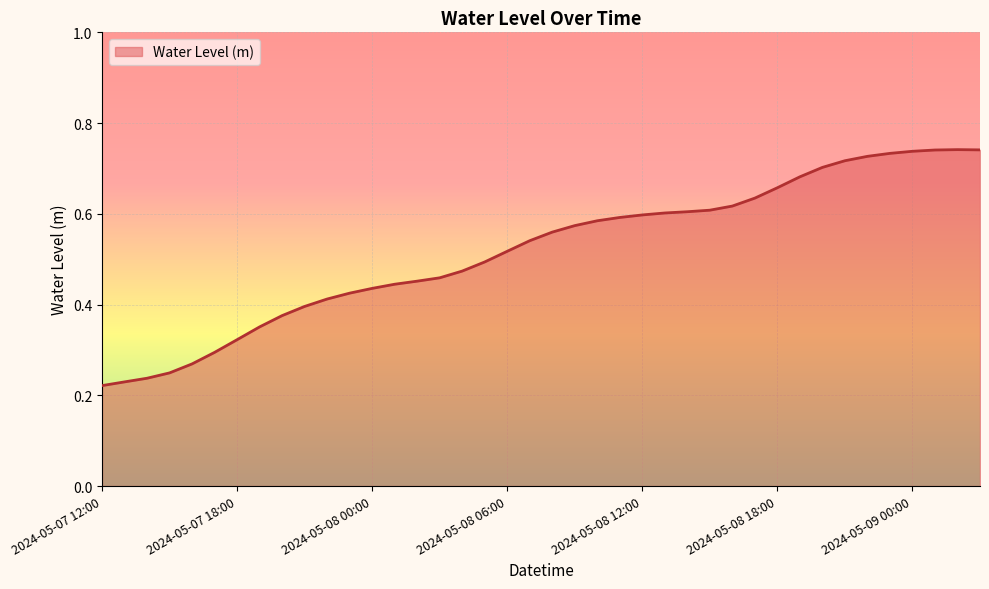

Reading right to left, extract all data points from this chart.

2024-05-09 03:00=0.7	2024-05-09 02:00=0.7	2024-05-09 01:00=0.7	2024-05-09 00:00=0.7	2024-05-08 23:00=0.7	2024-05-08 22:00=0.7	2024-05-08 21:00=0.7	2024-05-08 20:00=0.7	2024-05-08 19:00=0.7	2024-05-08 18:00=0.7	2024-05-08 17:00=0.6	2024-05-08 16:00=0.6	2024-05-08 15:00=0.6	2024-05-08 14:00=0.6	2024-05-08 13:00=0.6	2024-05-08 12:00=0.6	2024-05-08 11:00=0.6	2024-05-08 10:00=0.6	2024-05-08 09:00=0.6	2024-05-08 08:00=0.6	2024-05-08 07:00=0.5	2024-05-08 06:00=0.5	2024-05-08 05:00=0.5	2024-05-08 04:00=0.5	2024-05-08 03:00=0.5	2024-05-08 02:00=0.5	2024-05-08 01:00=0.4	2024-05-08 00:00=0.4	2024-05-07 23:00=0.4	2024-05-07 22:00=0.4	2024-05-07 21:00=0.4	2024-05-07 20:00=0.4	2024-05-07 19:00=0.4	2024-05-07 18:00=0.3	2024-05-07 17:00=0.3	2024-05-07 16:00=0.3	2024-05-07 15:00=0.2	2024-05-07 14:00=0.2	2024-05-07 13:00=0.2	2024-05-07 12:00=0.2